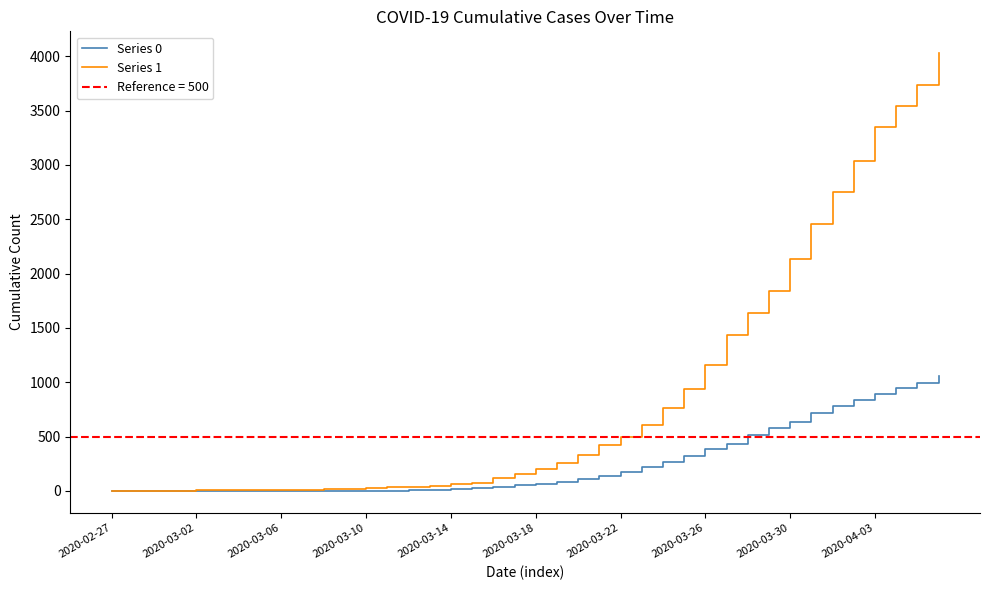

What is the difference between the Series 0 values at 2020-03-06 and 24?

175